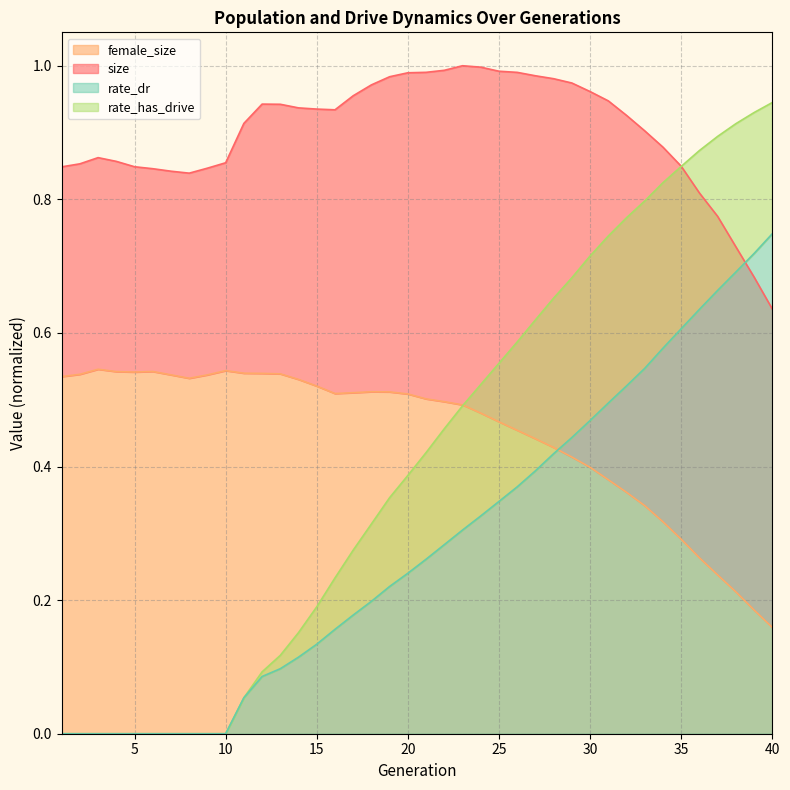

What is the value of the rate_dr point at the 36th from the left?

0.6